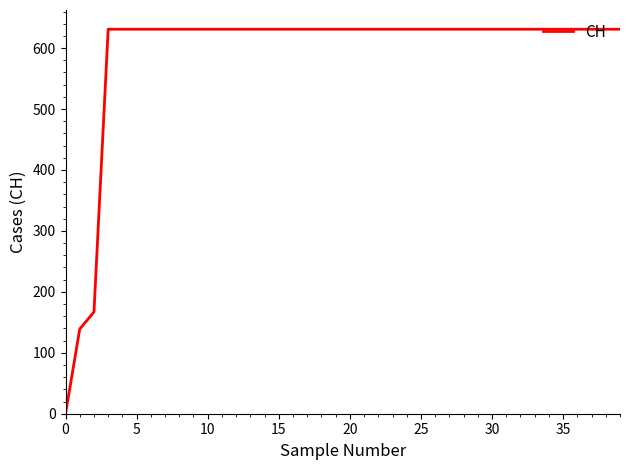

What is the greatest value displayed?

631